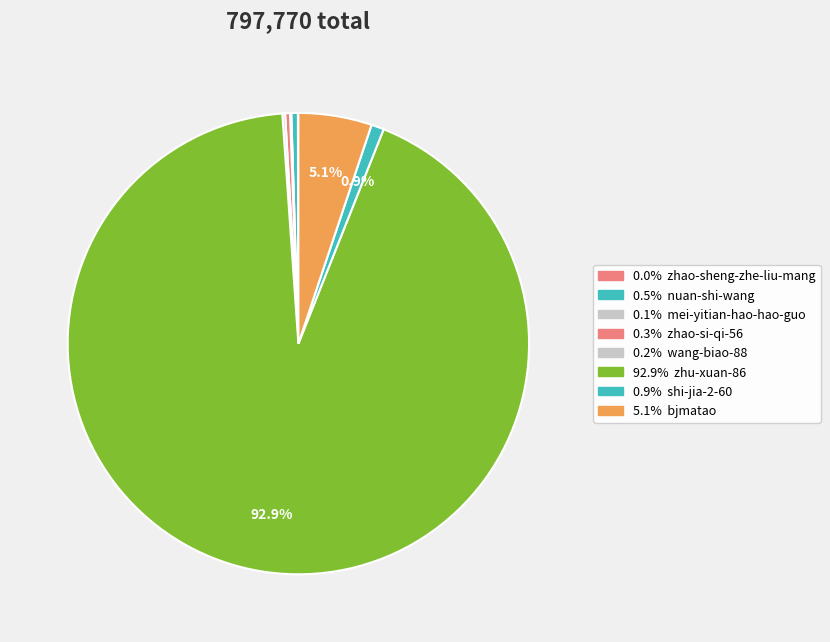

Which category has the smallest portion of the pie?

zhao-sheng-zhe-liu-mang